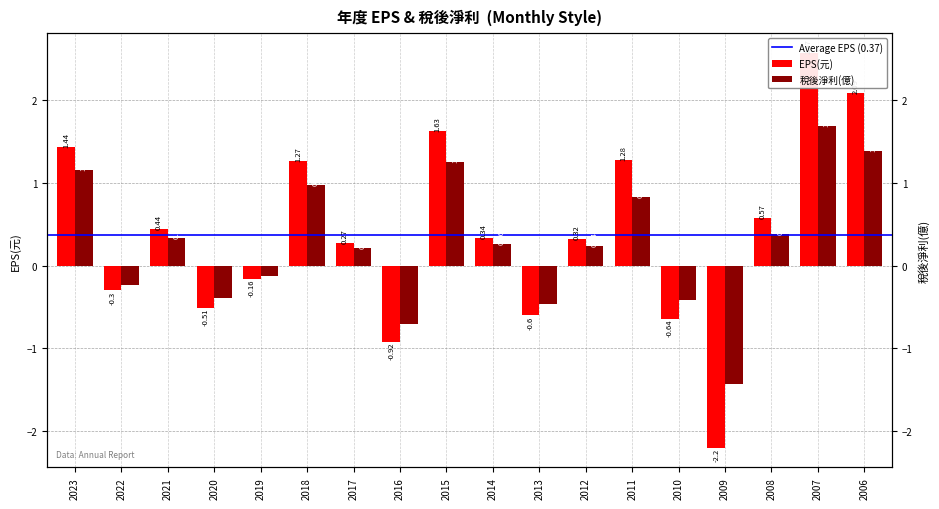

Are the bars horizontal?

No